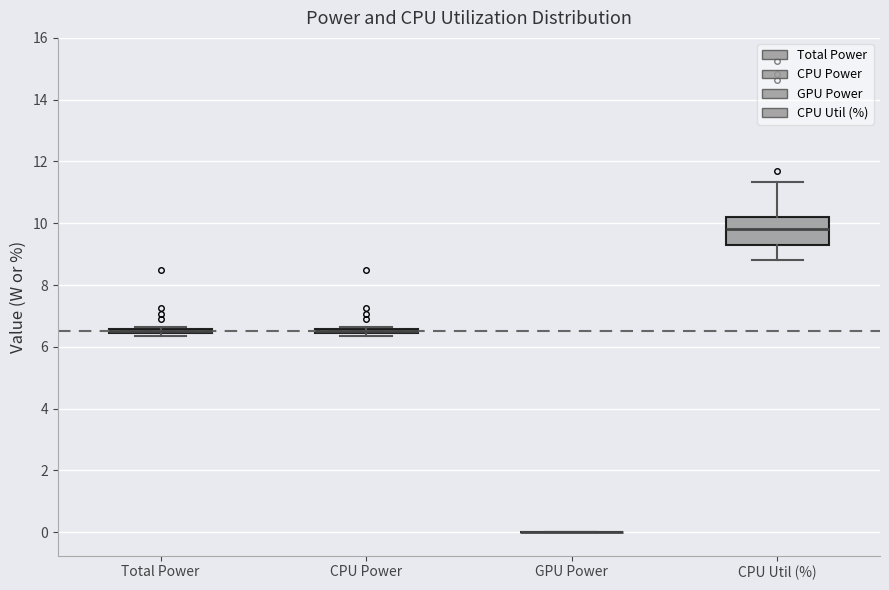

Where is the upper edge of the box for Total Power on the y-axis? The values are not printed on the chart, so give them approximately, as read against the axis.

6.6